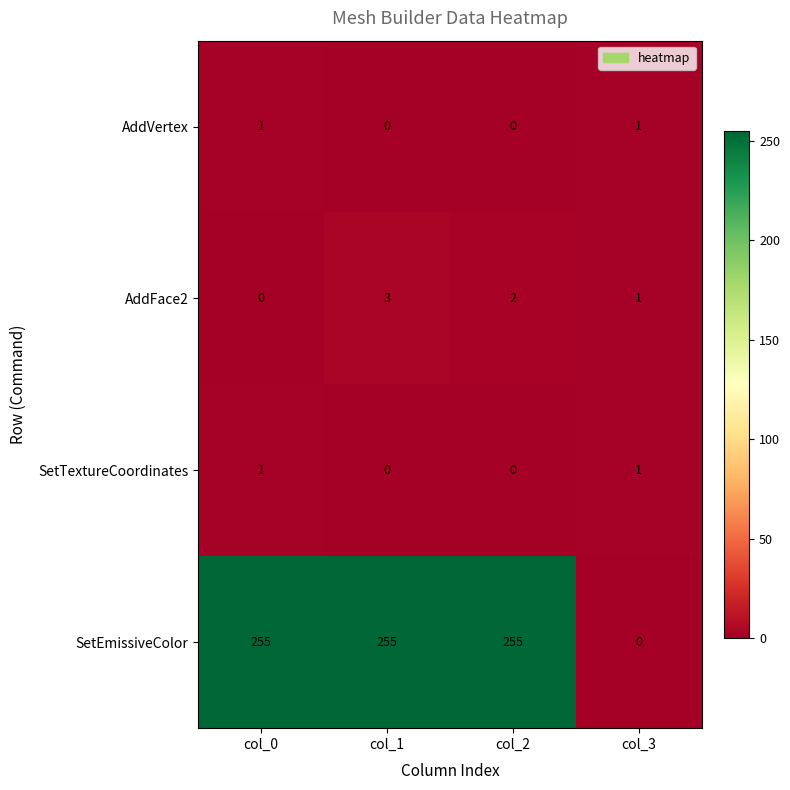

Between col_1 and col_3, which series saw the biggest shift?

SetEmissiveColor